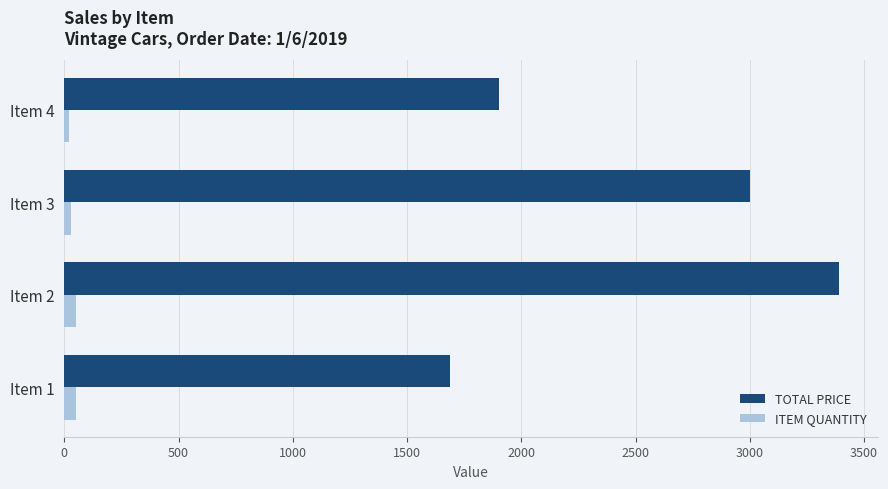

What are all the series names shown in the legend?

TOTAL PRICE, ITEM QUANTITY